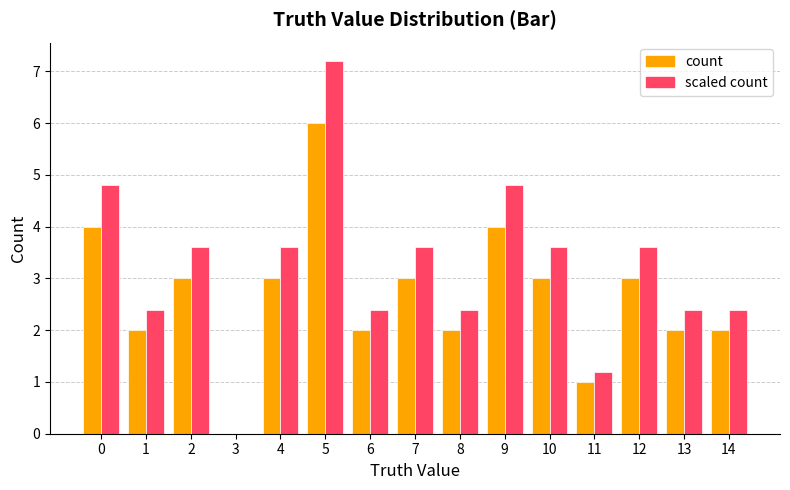

The value of count at 11 is 1.0. True or false?

True